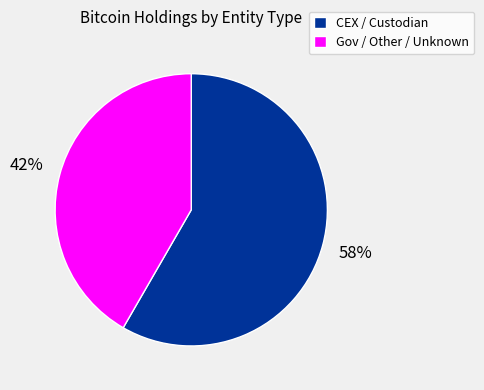

Is it true that Gov / Other / Unknown is 28% of the pie?

False